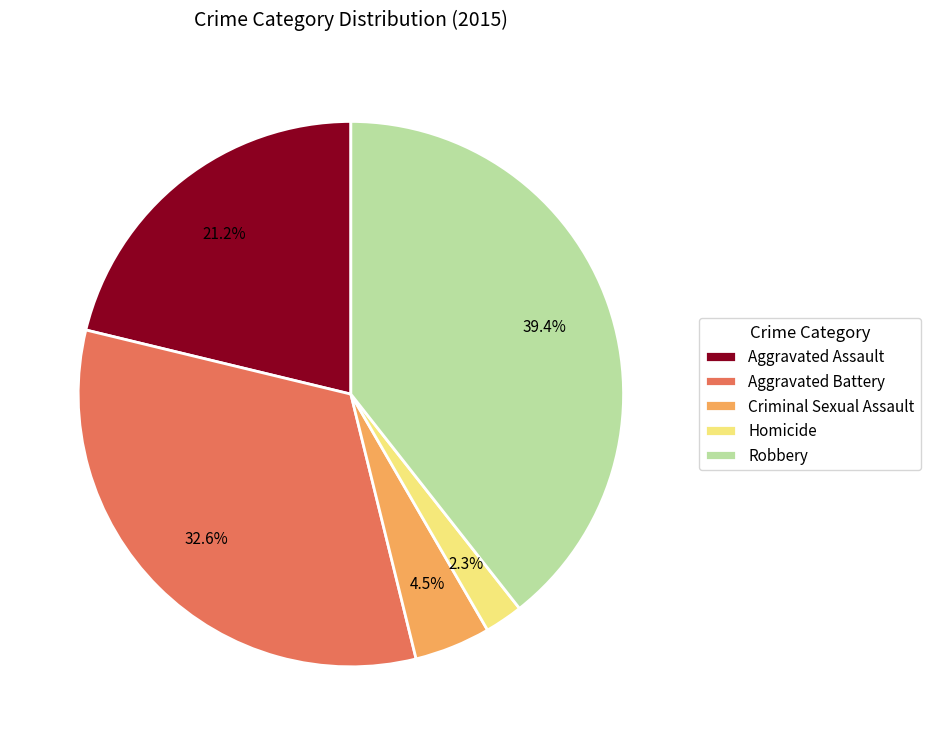

Between Aggravated Battery and Criminal Sexual Assault, which is larger?

Aggravated Battery